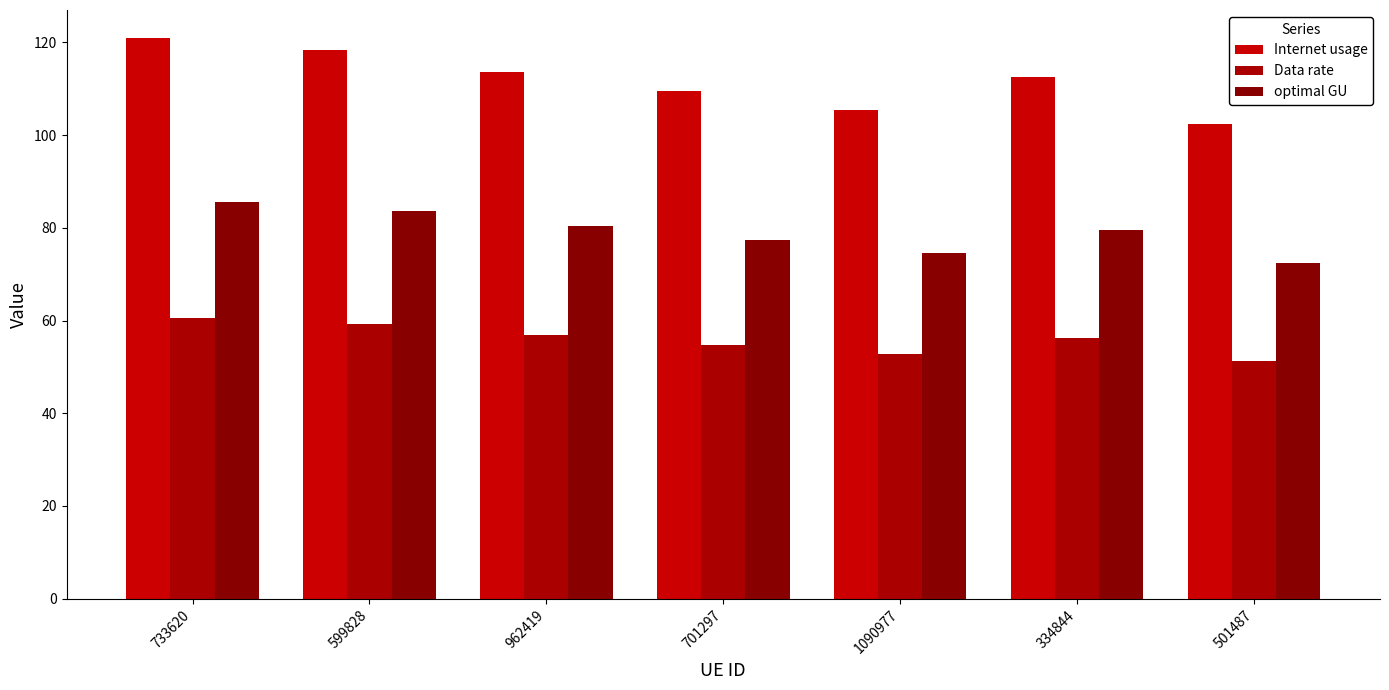

How many distinct data groups are displayed?

3